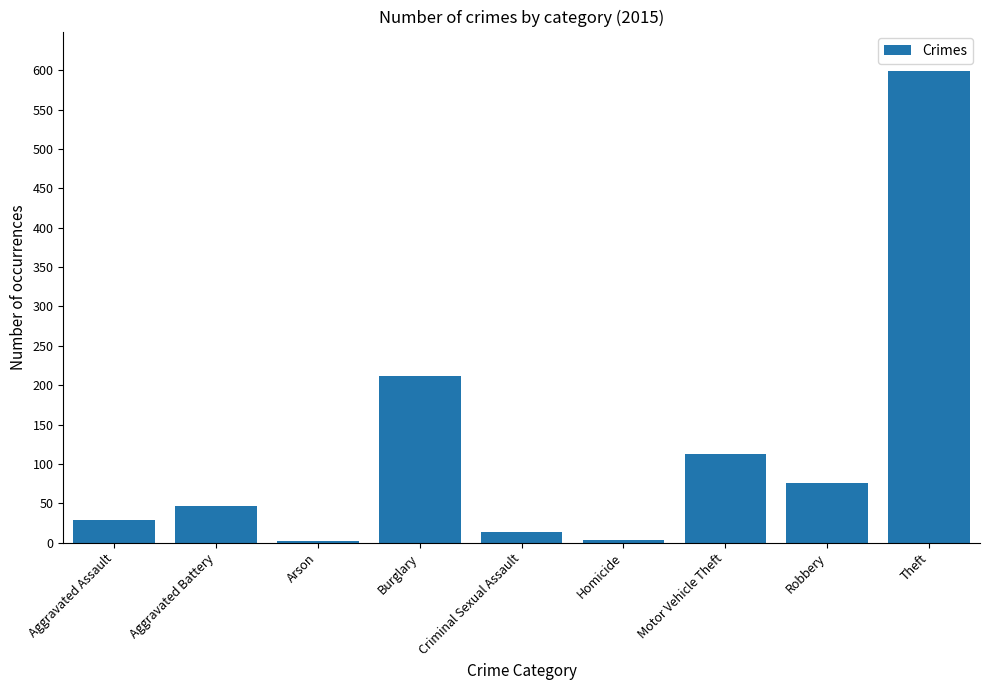

The chart shows a value of 211 at Burglary. True or false?

True